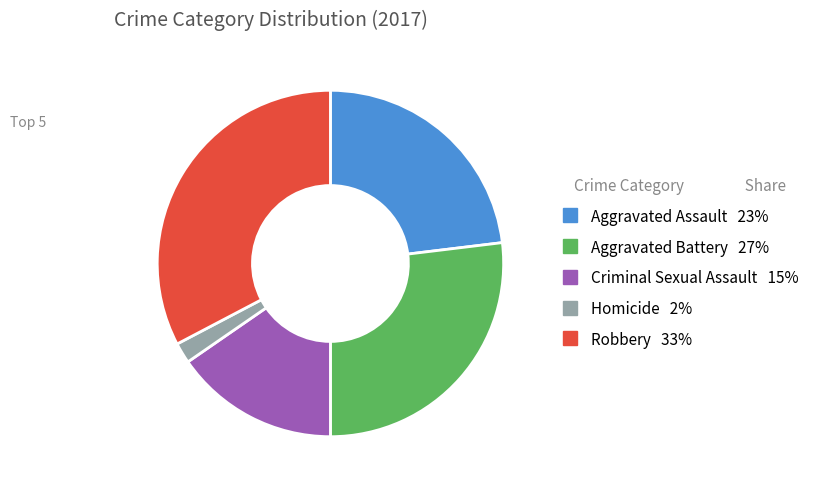

Is there any slice that represents more than half of the pie?

No